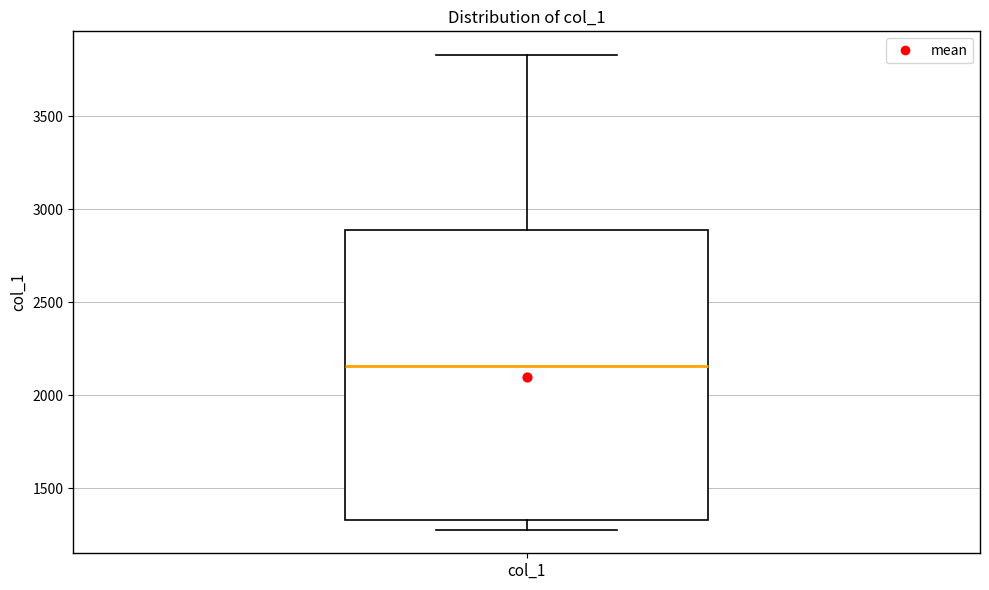

Read this box plot against the y-axis: the position of the median line, the range covered by the box, and the ends of both whiskers. The values are not printed on the chart, so give them approximately, as read against the axis.

median 2150, box 1350 to 2900, whiskers 1300 to 3850